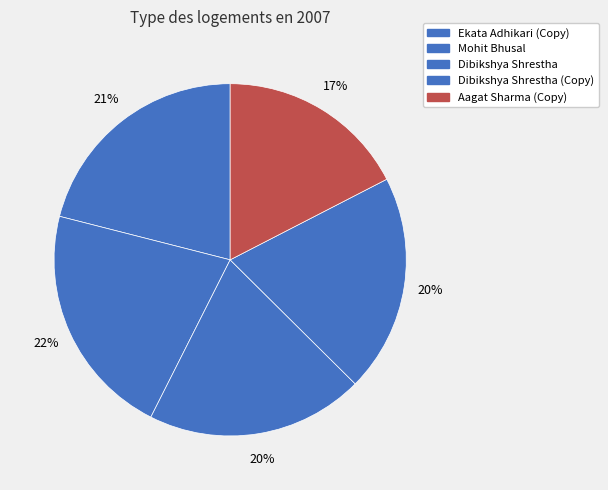

What is the smallest slice in the pie chart?

Aagat Sharma - Copy.jpg